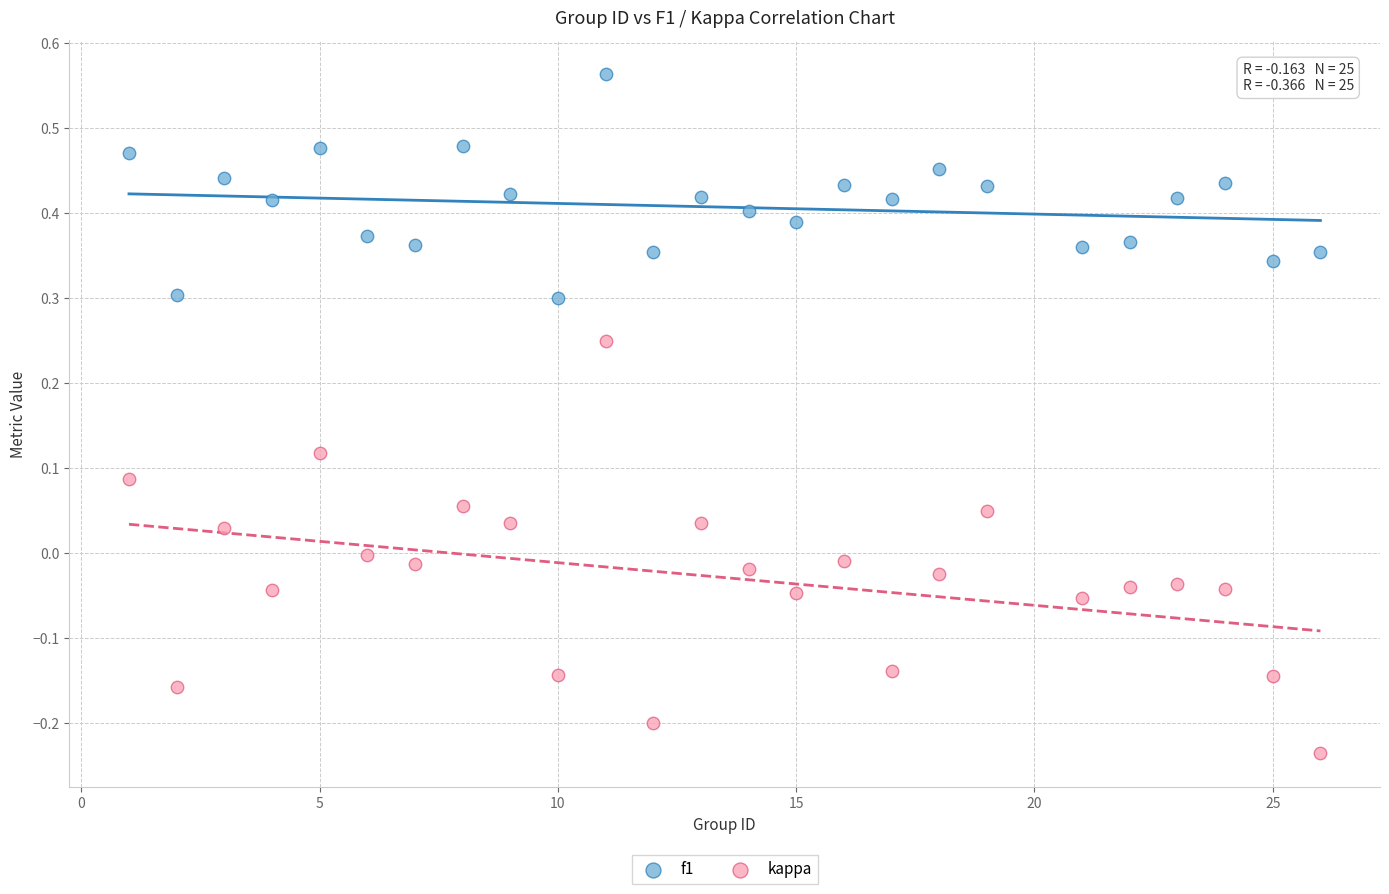

Which series has the largest Y range (max minus min)?

kappa